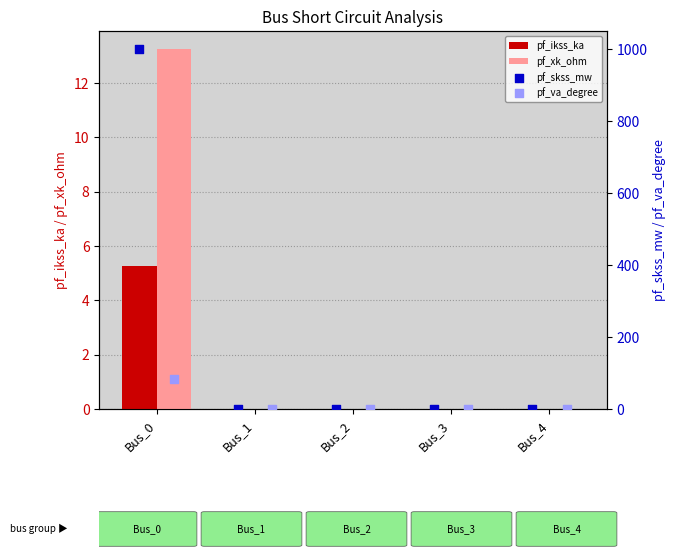

What are all the series names shown in the legend?

pf_ikss_ka, pf_xk_ohm, pf_skss_mw, pf_va_degree